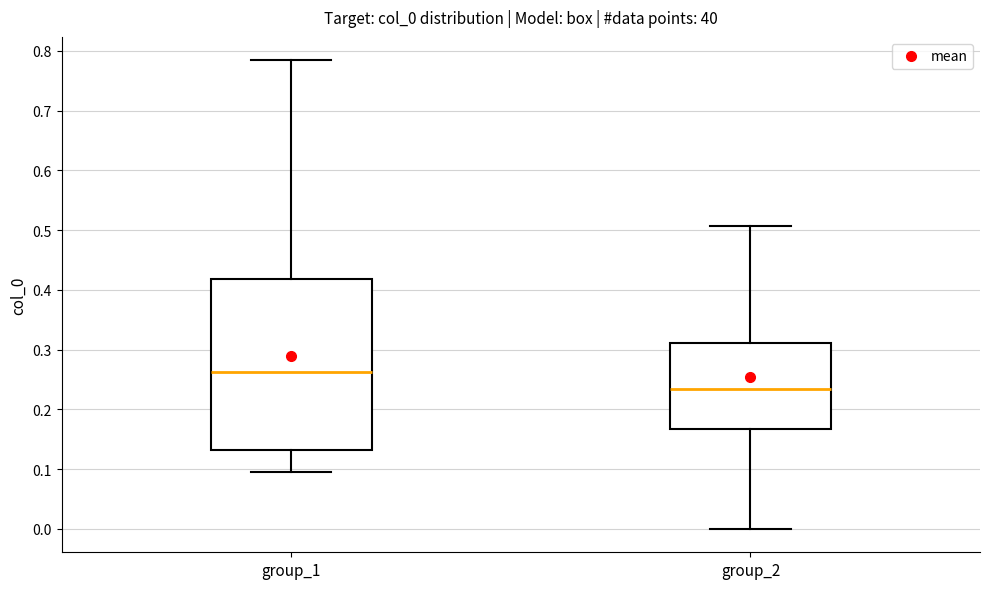

Comparing the boxes themselves (not the whiskers), which one is the tallest?

group_1